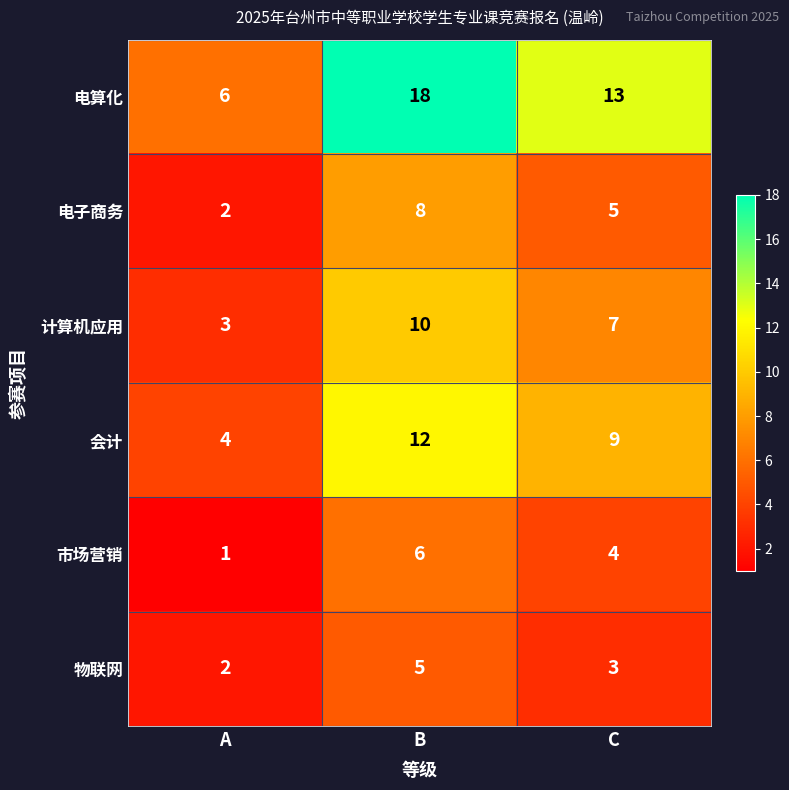

What is the total value across all series at B?

59